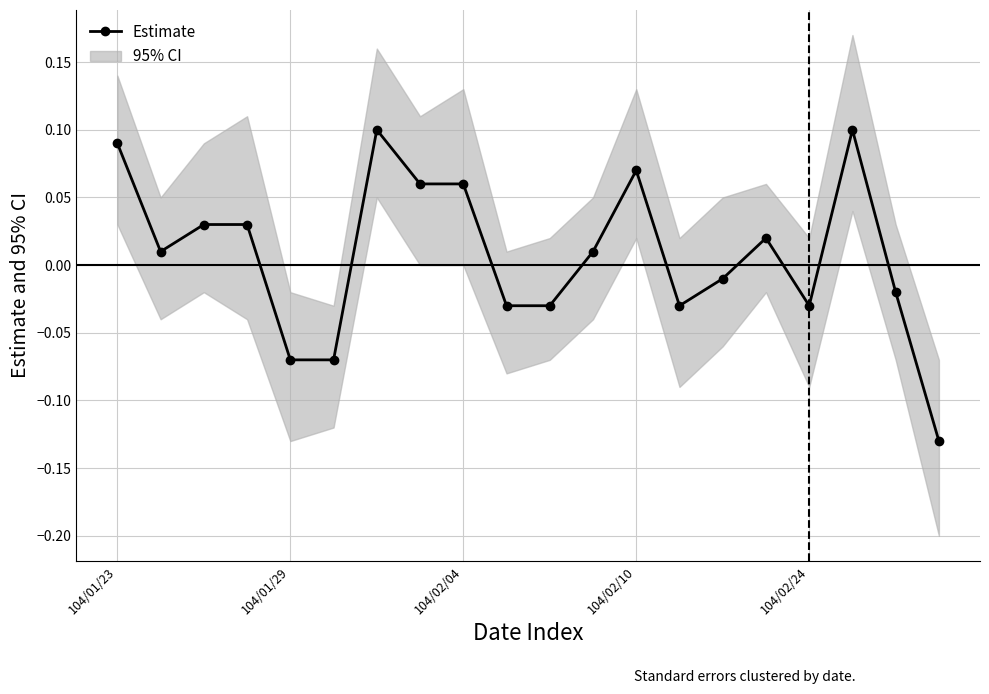

How many points are lower than both their immediate neighbors (excluding endpoints)?

3